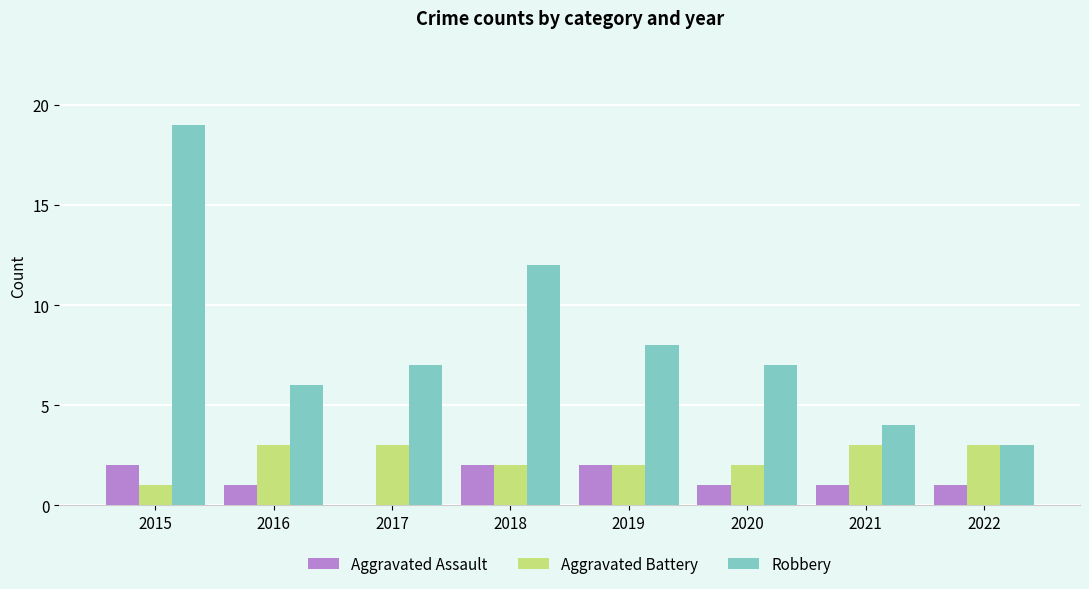

Is the value of Robbery at 2018 greater than the value of Aggravated Battery at 2016?

Yes